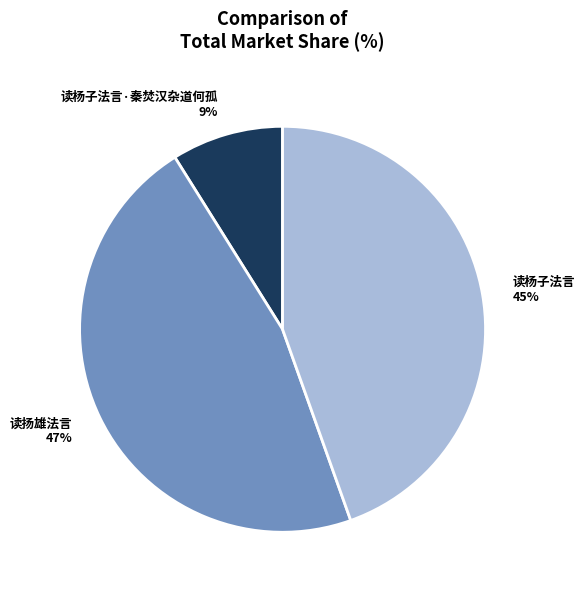

Rank the categories by value from highest to lowest.

读扬雄法言 47%, 读杨子法言 45%, 读杨子法言·秦焚汉杂道何孤 9%